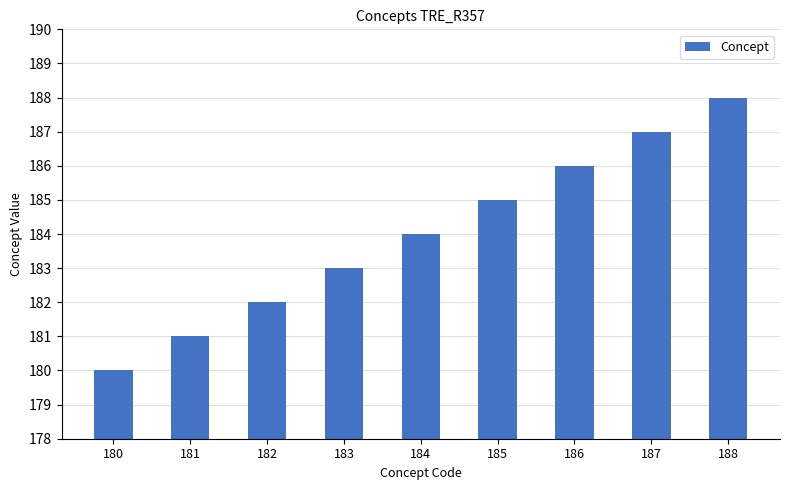

Reading right to left, transcribe all the data shown in this chart.

188=188	187=187	186=186	185=185	184=184	183=183	182=182	181=181	180=180